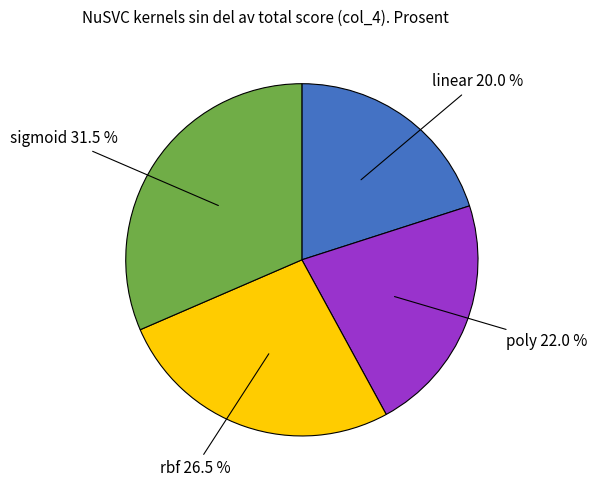

What is the largest slice in the pie chart?

sigmoid